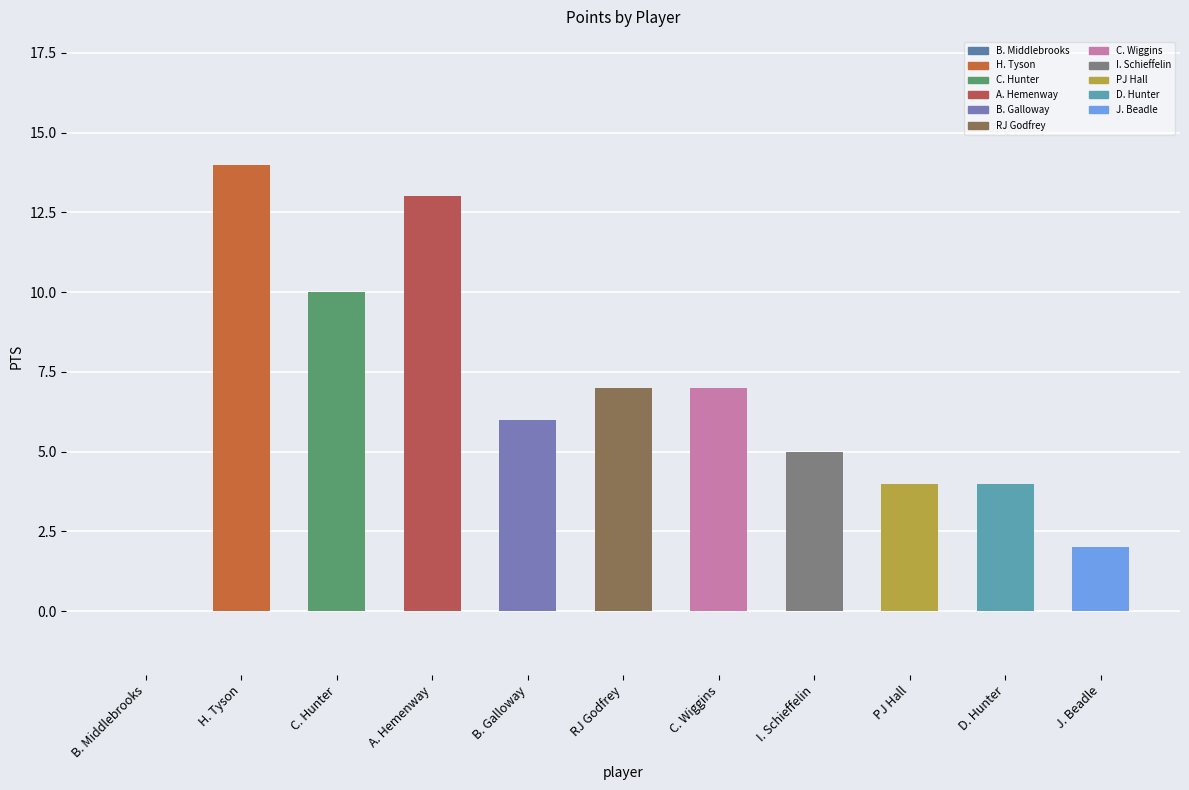

Is it true that the value at B. Galloway is 4?

False